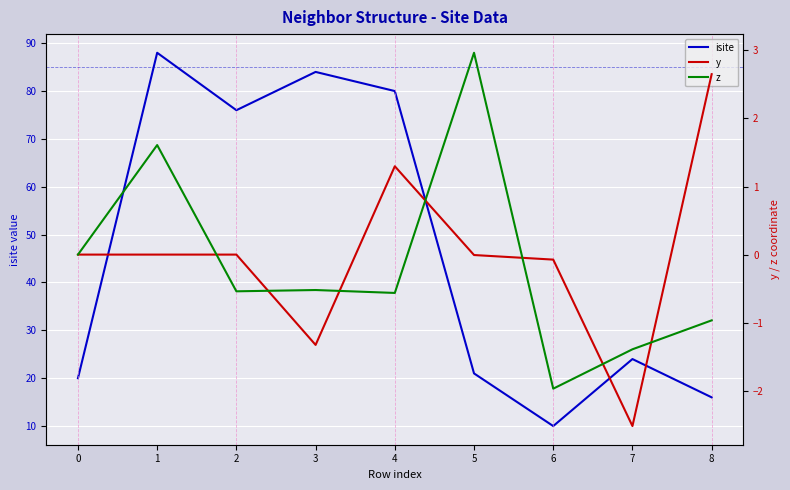

What is the difference between the highest and lowest values at 0?

20.0